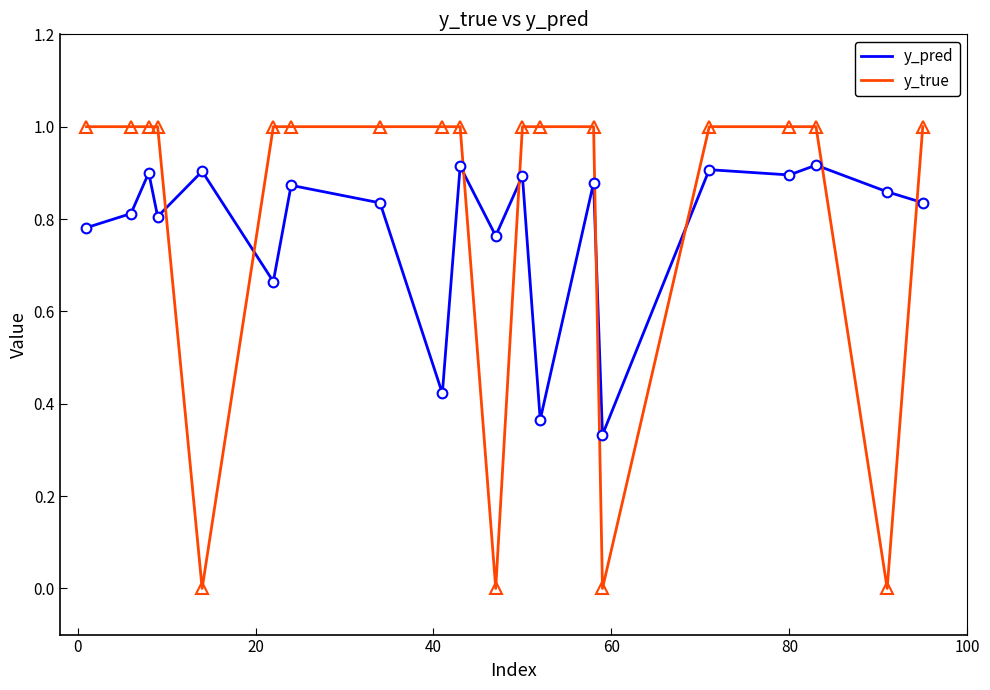

What is the maximum value for y_true?

1.0